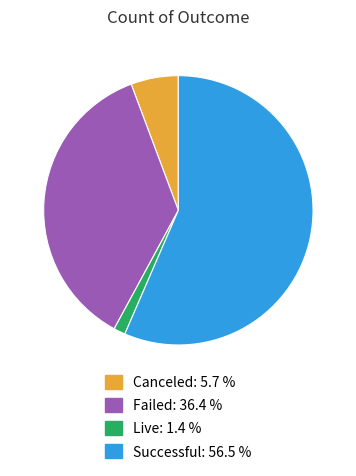

Is there a majority slice in this chart?

Yes